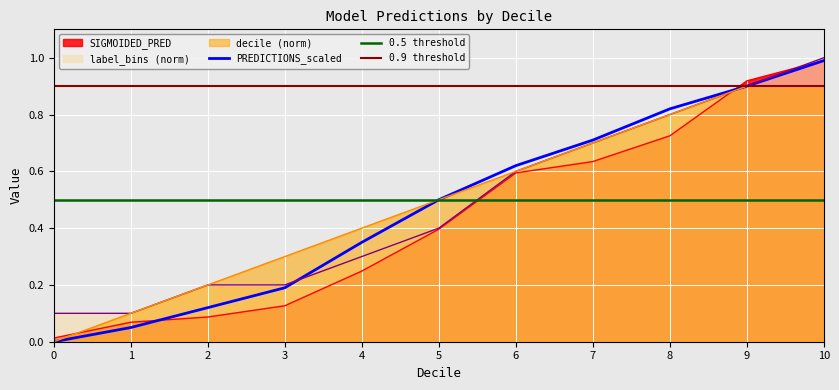

What is the value of the SIGMOIDED_PRED point at the 2nd from the left?

0.1